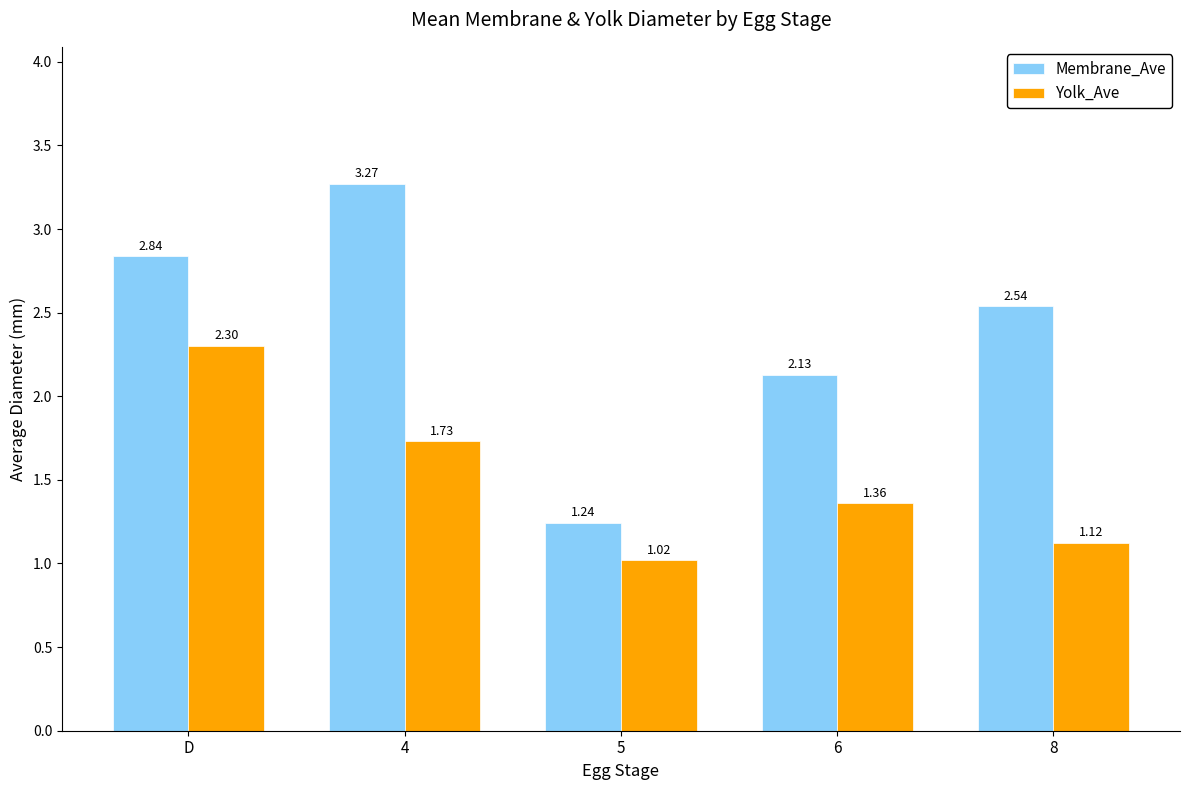

Rank the series by their average value, from lowest to highest.

Yolk_Ave, Membrane_Ave